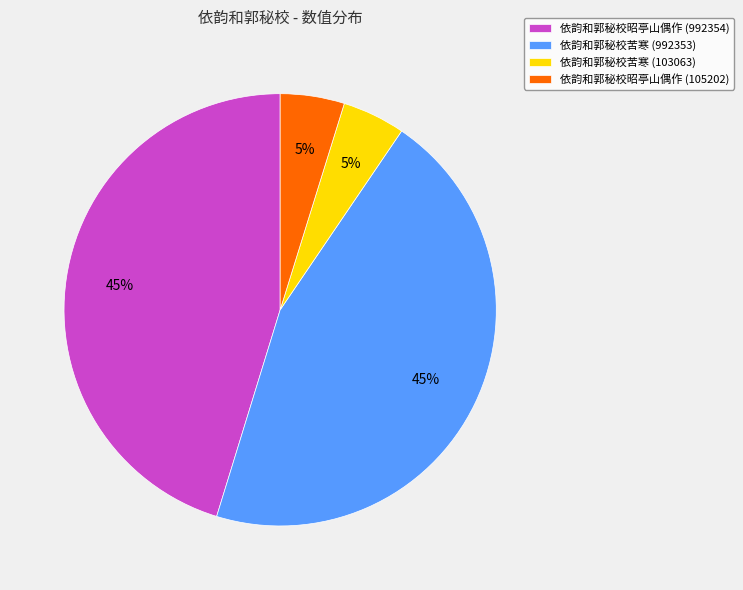

To the nearest percent, what percentage of the pie is 依韵和郭秘校昭亭山偶作 (992354)?

45%